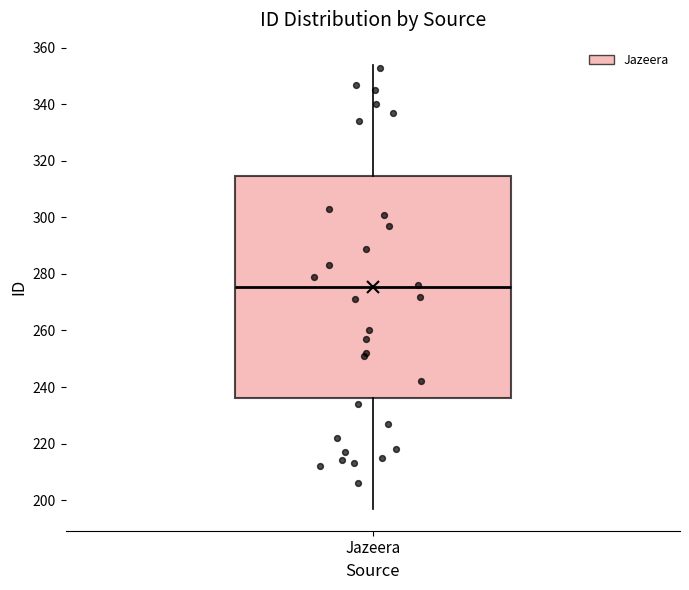

Read this box plot against the y-axis: the position of the median line, the range covered by the box, and the ends of both whiskers. The values are not printed on the chart, so give them approximately, as read against the axis.

median 276, box 236 to 314, whiskers 198 to 354